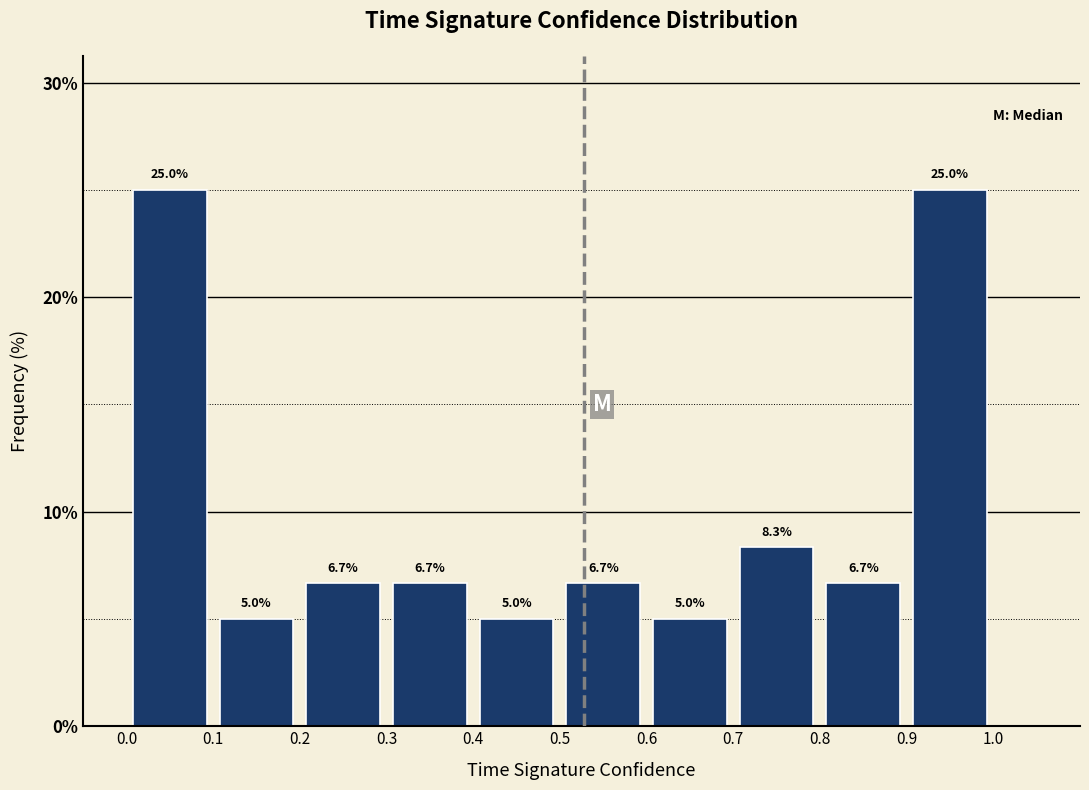

Reading left to right, transcribe this chart: for each bar, give the range it covers on the x-axis and its height.

0.0 to 0.1: 25.0
0.1 to 0.2: 5.0
0.2 to 0.3: 6.7
0.3 to 0.4: 6.7
0.4 to 0.5: 5.0
0.5 to 0.6: 6.7
0.6 to 0.7: 5.0
0.7 to 0.8: 8.3
0.8 to 0.9: 6.7
0.9 to 1.0: 25.0